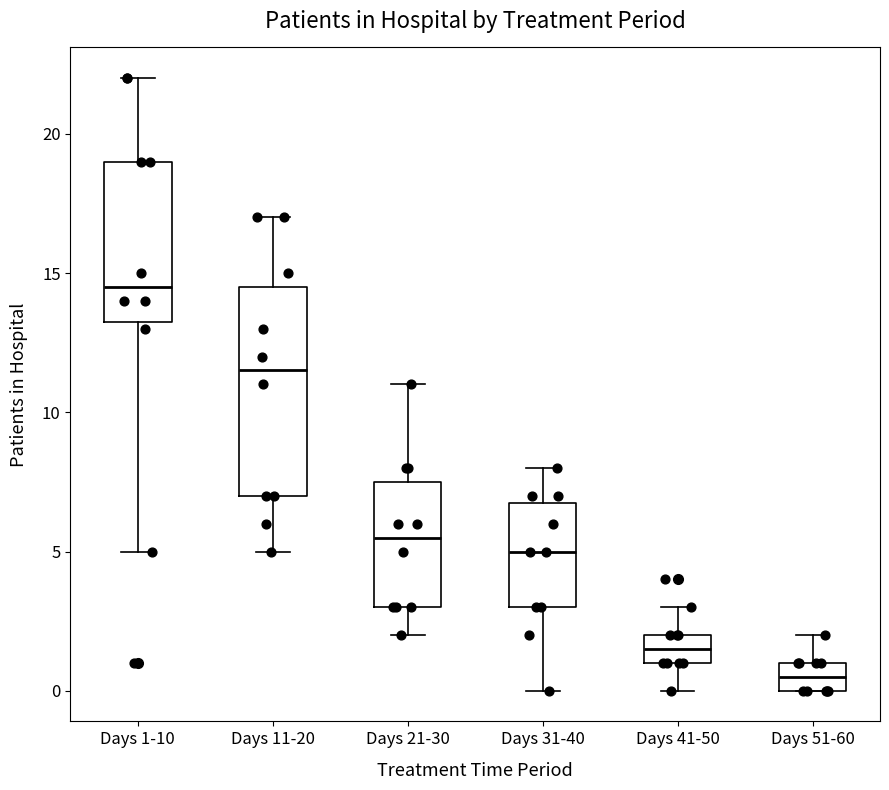

Reading left to right, transcribe this box plot: for each box, give where its median line is, the range the box spans, and where its two whiskers end, as read against the y-axis. The values are not printed on the chart, so give them approximately, as read against the axis.

Days 1-10: median 14.5, box 13.5 to 19.0, whiskers 5.0 to 22.0
Days 11-20: median 11.5, box 7.0 to 14.5, whiskers 5.0 to 17.0
Days 21-30: median 5.5, box 3.0 to 7.5, whiskers 2.0 to 11.0
Days 31-40: median 5.0, box 3.0 to 7.0, whiskers 0.0 to 8.0
Days 41-50: median 1.5, box 1.0 to 2.0, whiskers 0.0 to 3.0
Days 51-60: median 0.5, box 0.0 to 1.0, whiskers 0.0 to 2.0